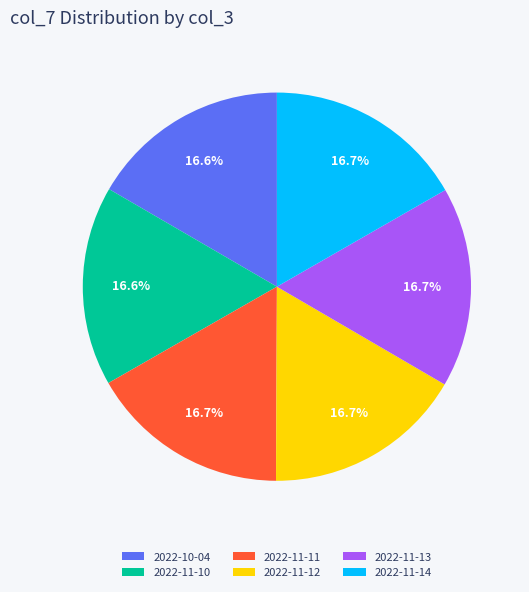

To the nearest percent, what portion does 2022-11-14 represent?

17%